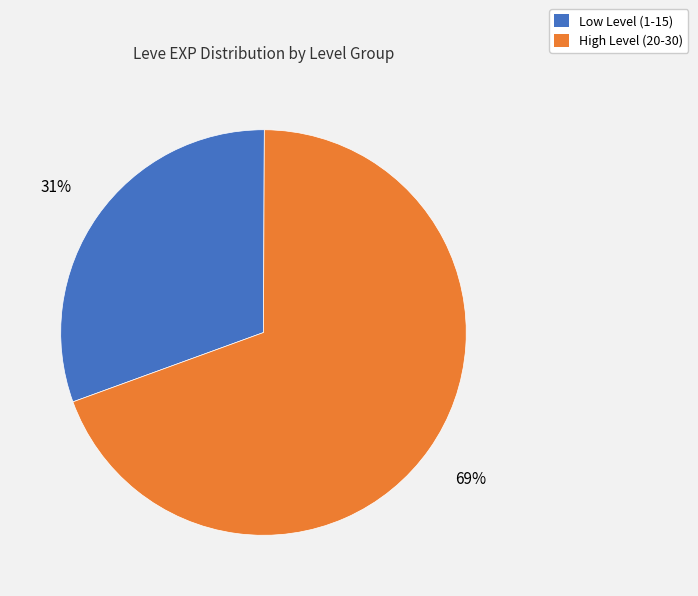

Is there a majority slice in this chart?

Yes